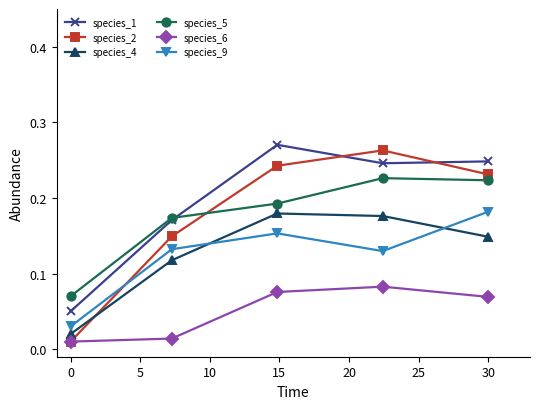

What are all the series names shown in the legend?

species_1, species_2, species_4, species_5, species_6, species_9